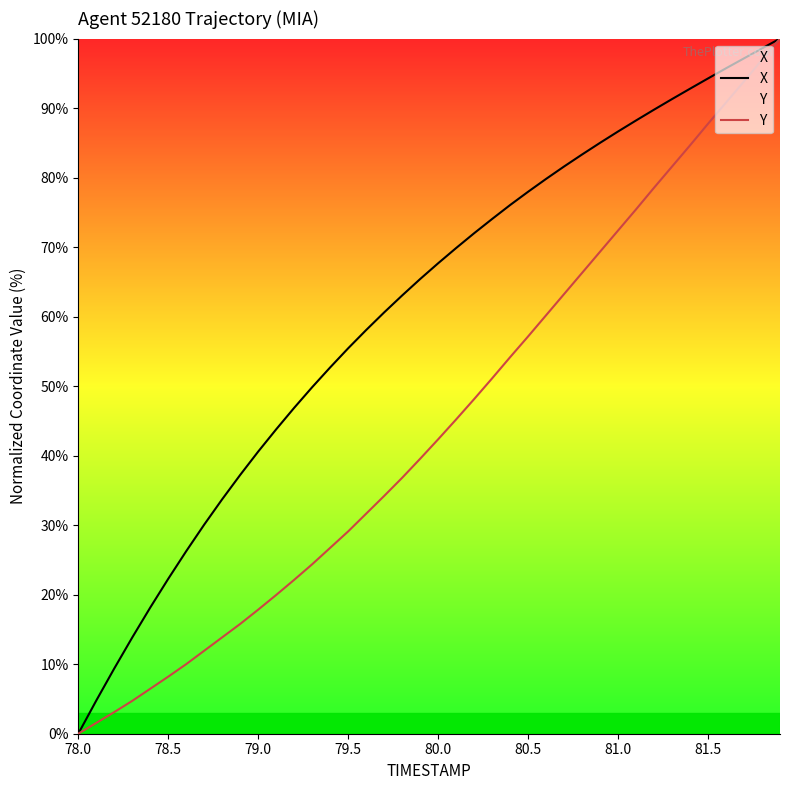

How many data points in Y are less than 42?

20